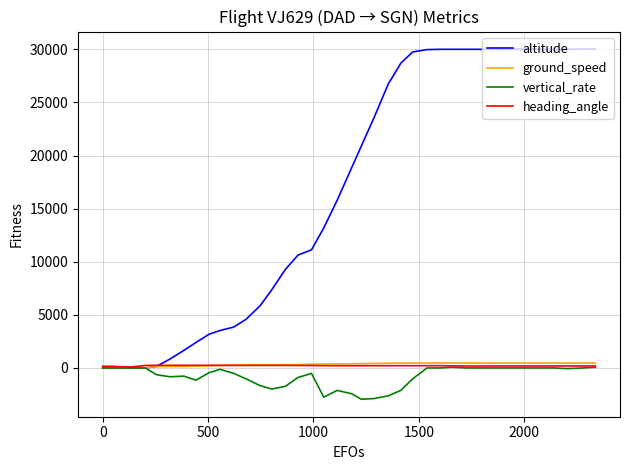

How many lines are shown in the chart?

4